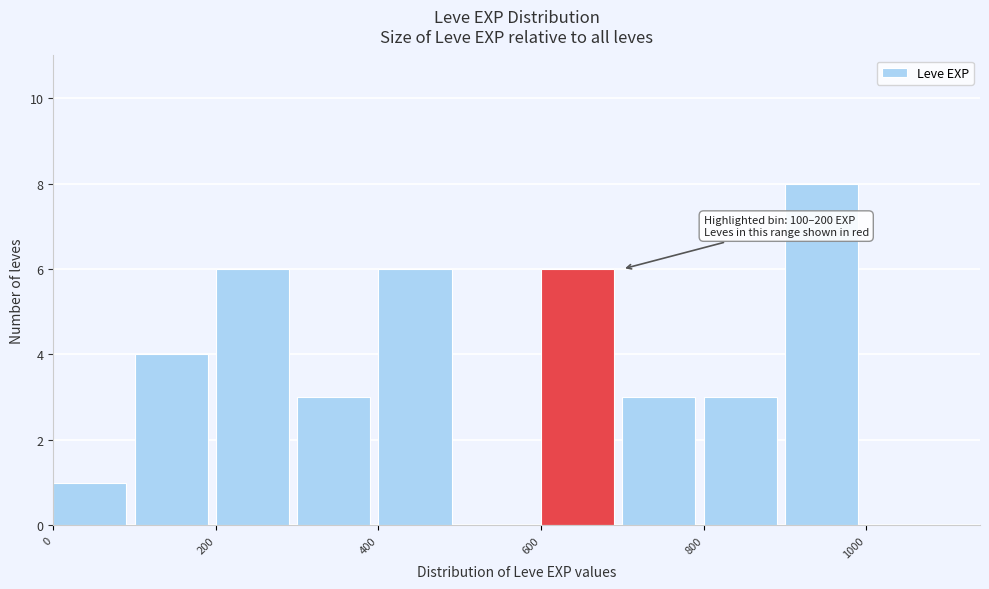

Over which range of the x-axis is the bar tallest?

900 to 1000